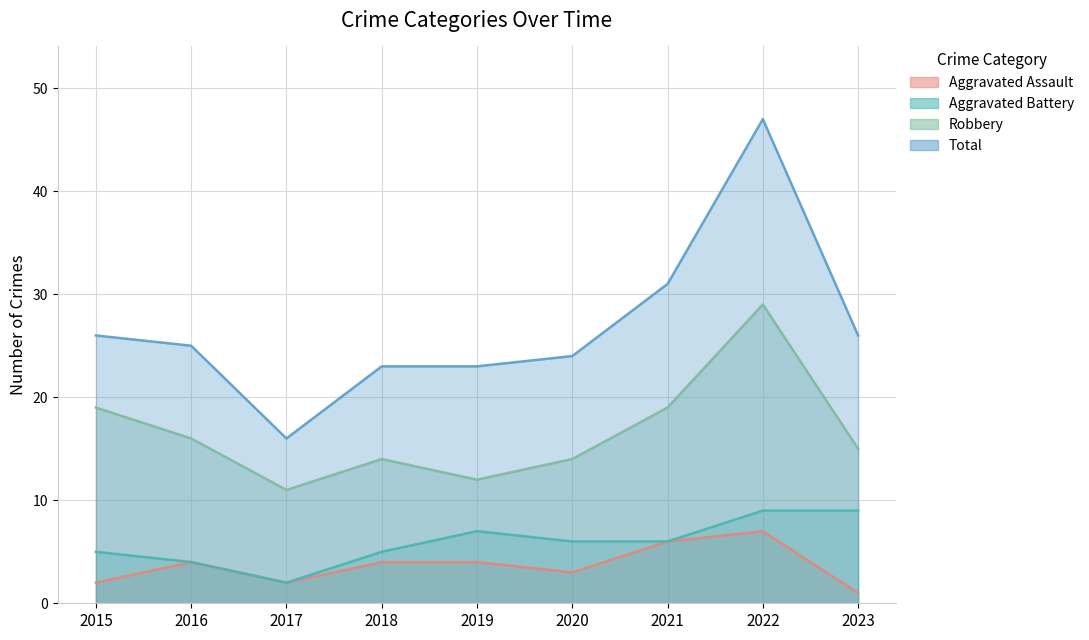

Rank the series by their maximum value, from lowest to highest.

Aggravated Assault, Aggravated Battery, Robbery, Total